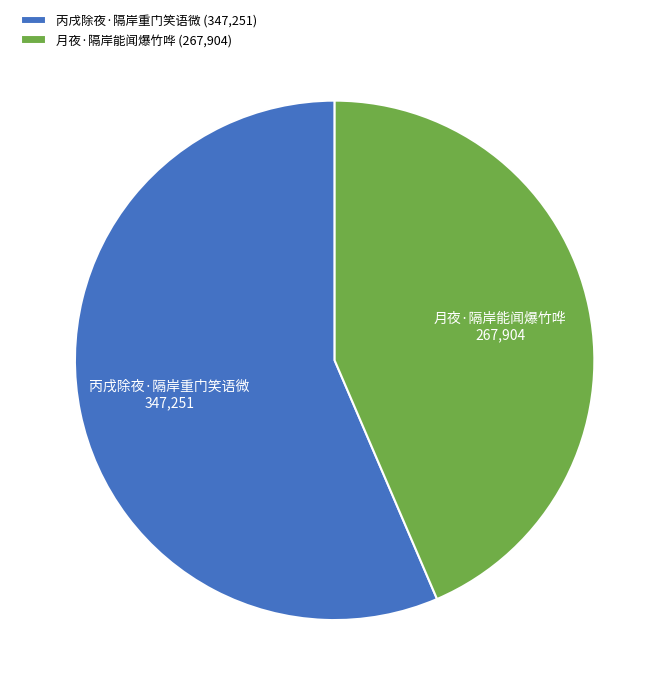

Is it true that 月夜·隔岸能闻爆竹哗 is 49% of the pie?

False